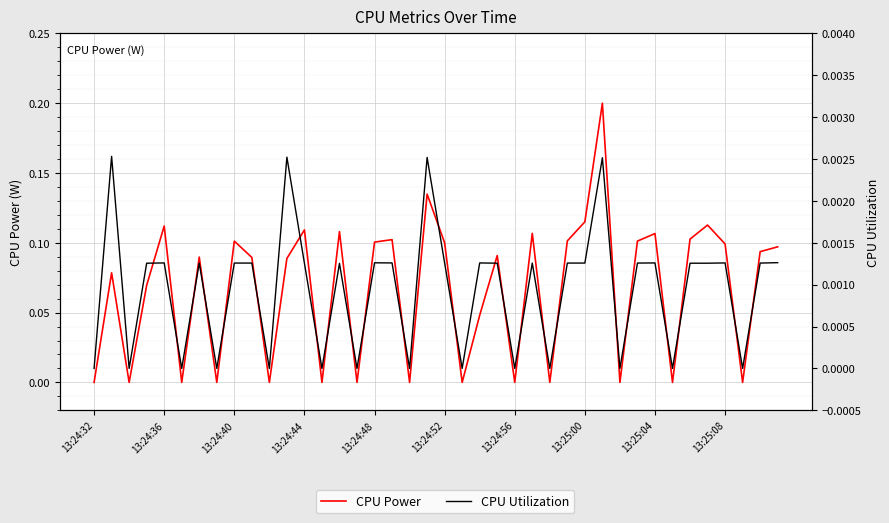

What are all the series names shown in the legend?

CPU Power, CPU Utilization